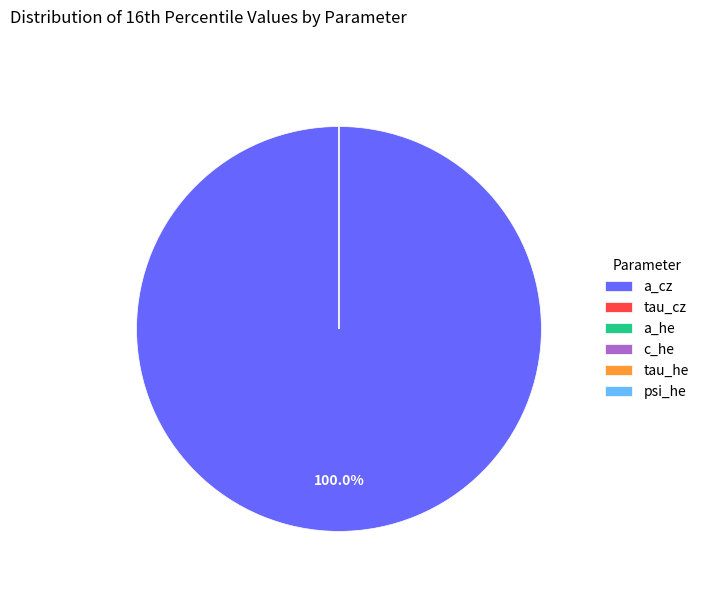

Rank the categories by value from lowest to highest.

c_he, tau_he, psi_he, a_he, tau_cz, a_cz